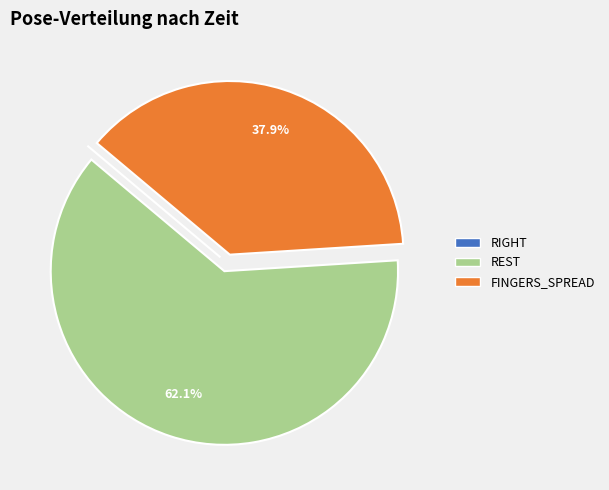

What percentage is NOT represented by REST?

37.9%